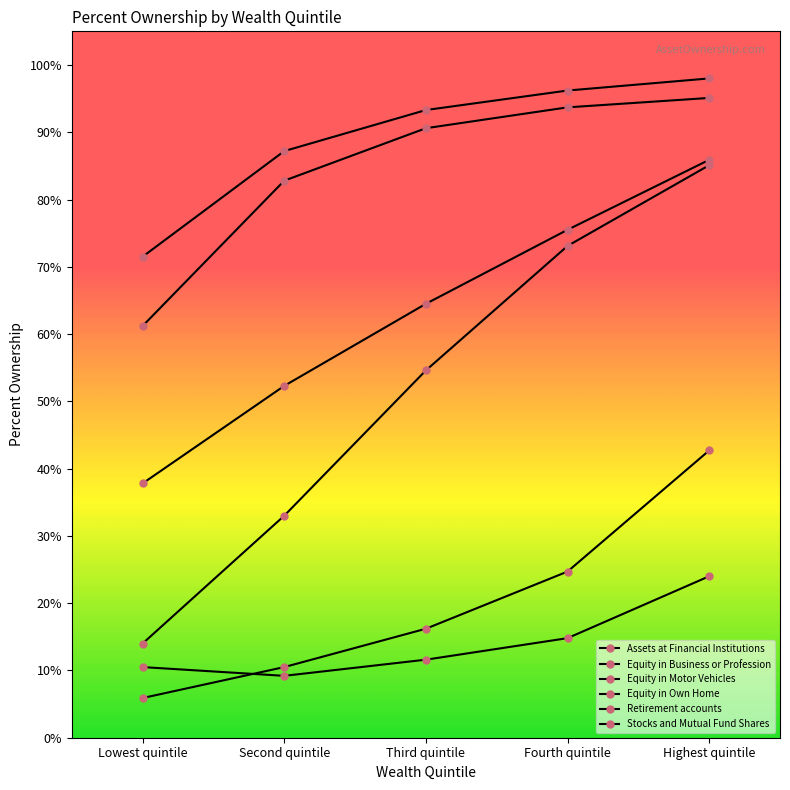

True or false: Retirement accounts and Equity in Motor Vehicles intersect in this chart.

False